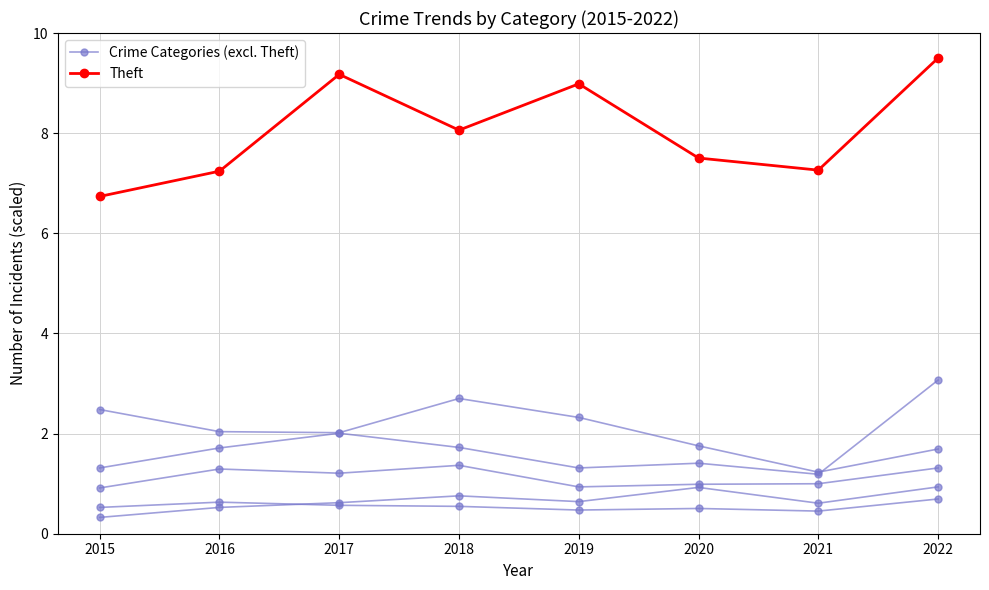

At which category does the chart reach its minimum across all series?

2015